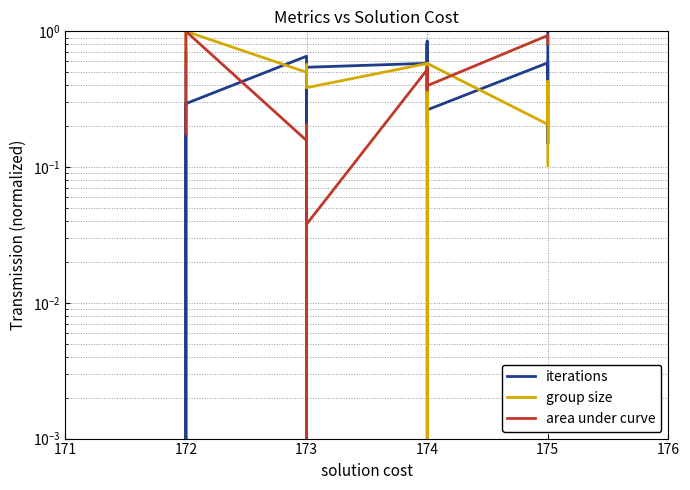

True or false: group size has more than 2 interior local peaks.

True